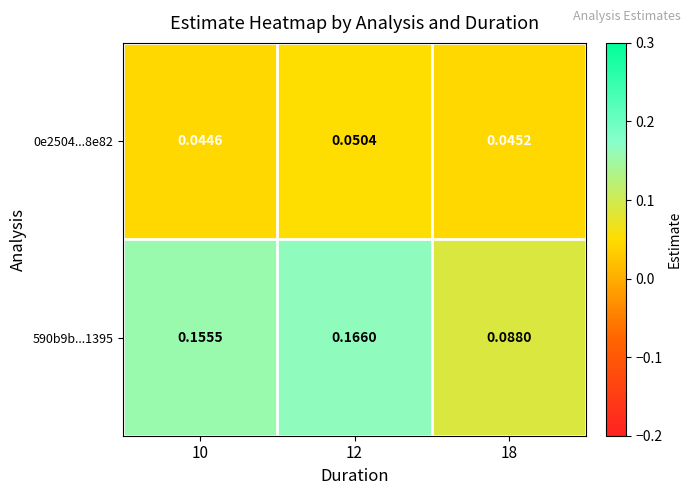

Is the value of 590b9b...1395 at 10 greater than the value of 0e2504...8e82 at 10?

Yes